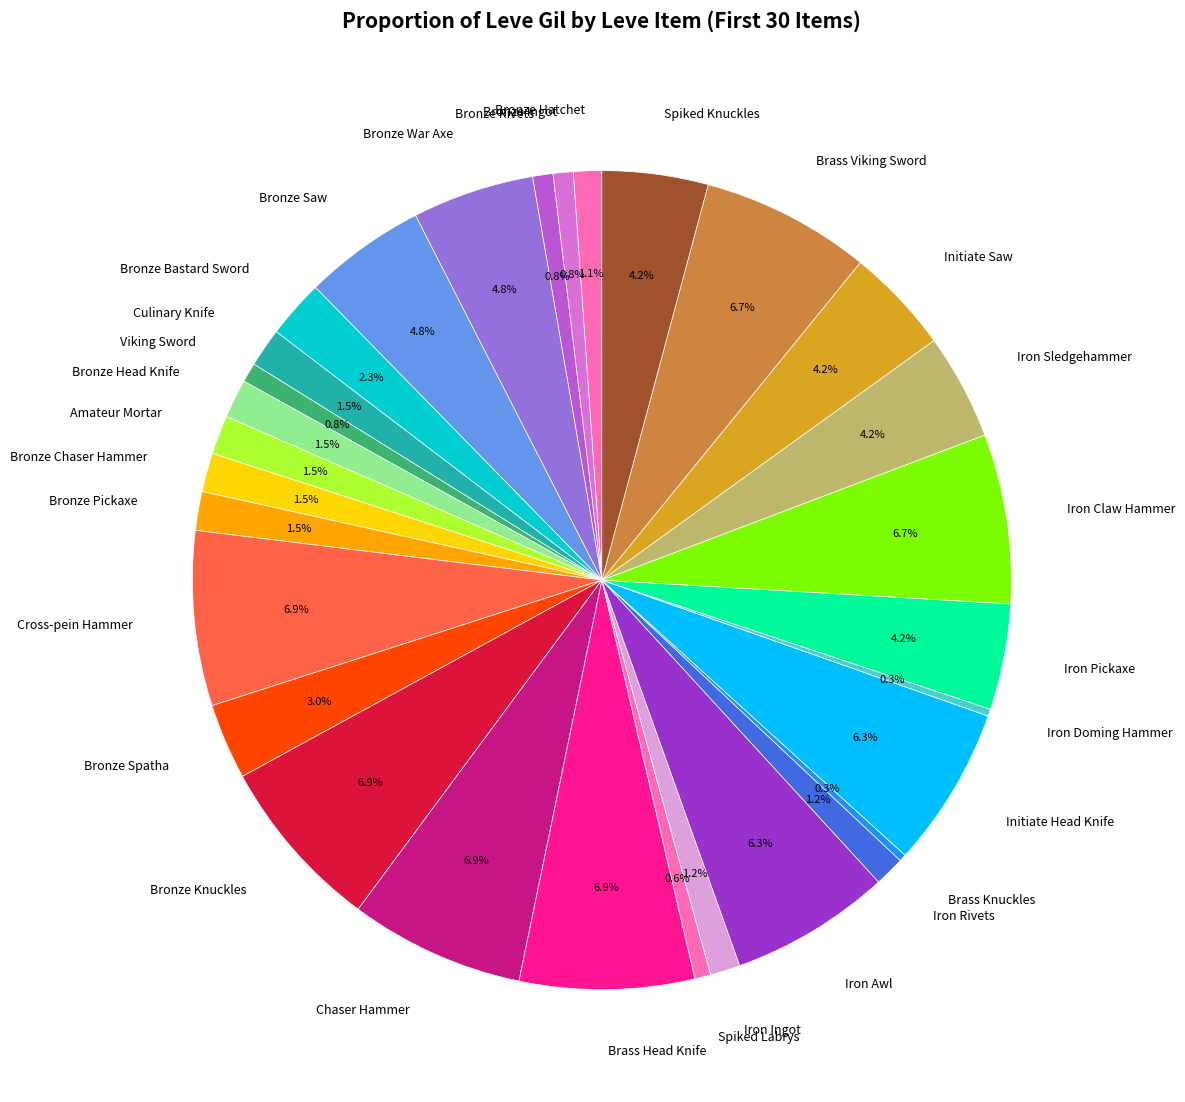

Does Brass Head Knife account for over 50% of the chart?

No